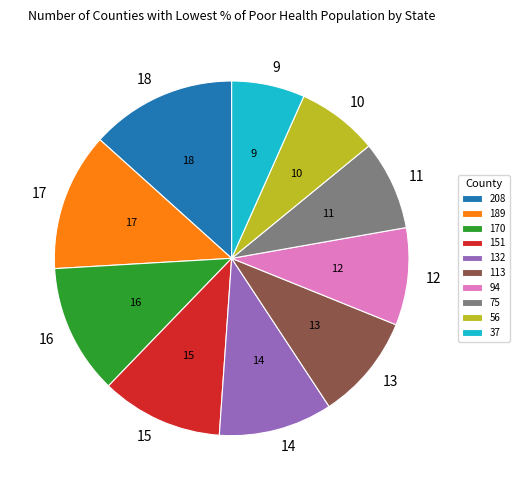

Which slice is the largest?

208